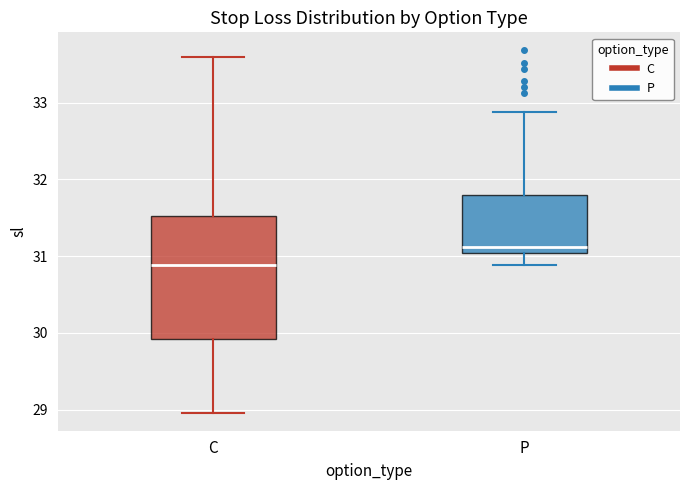

Reading left to right, transcribe this box plot: for each box, give where its median line is, the range the box spans, and where its two whiskers end, as read against the y-axis. The values are not printed on the chart, so give them approximately, as read against the axis.

C: median 30.9, box 29.9 to 31.5, whiskers 29.0 to 33.6
P: median 31.1, box 31.0 to 31.8, whiskers 30.9 to 32.9